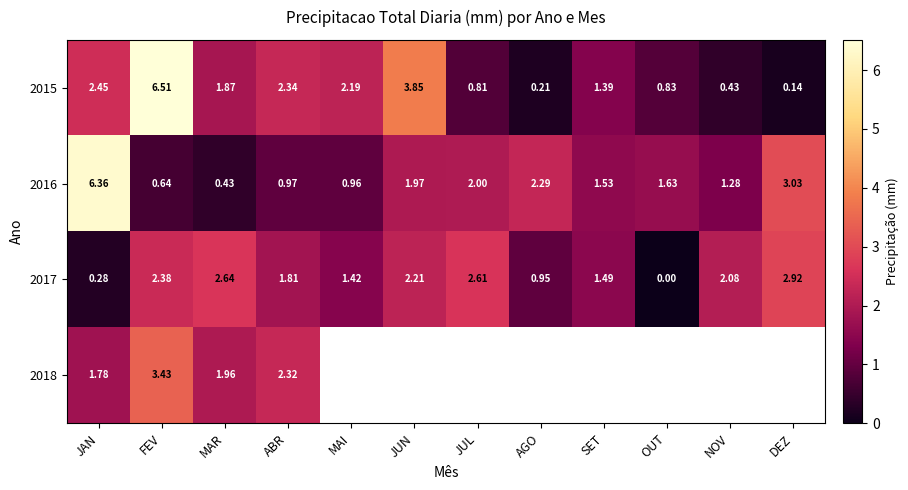

Which category has the lowest value in the 2015 series?

DEZ